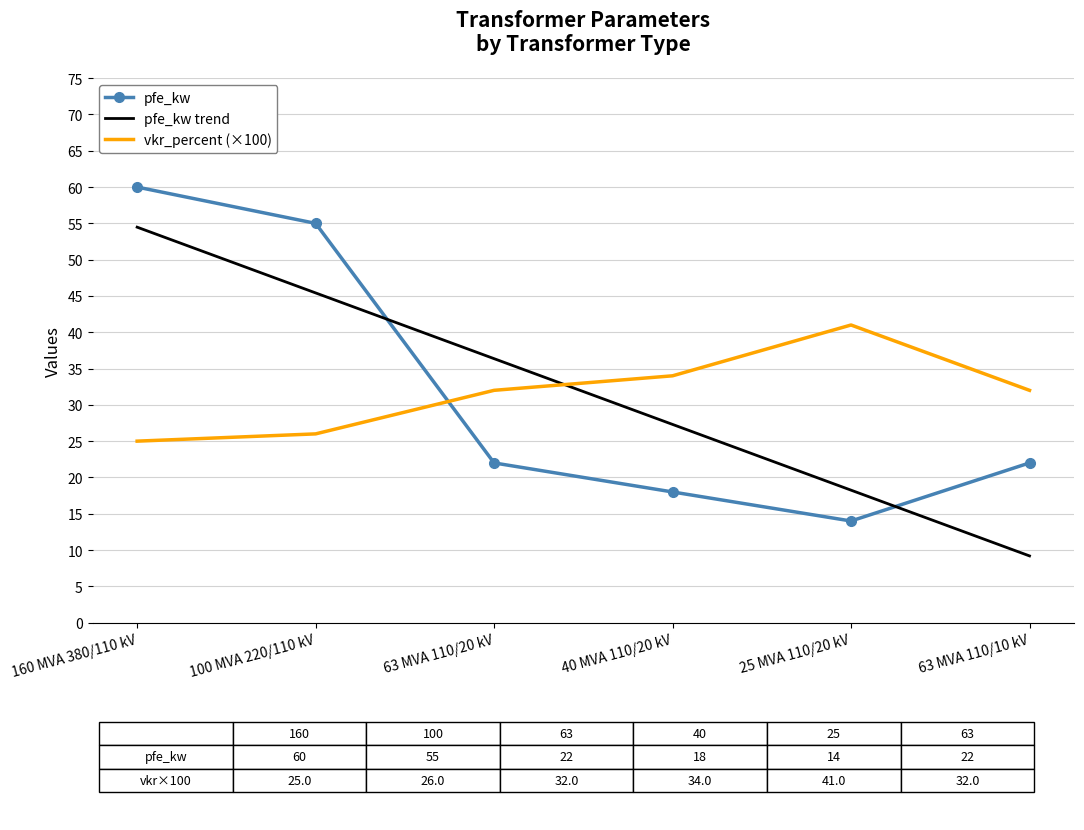

At 40 MVA 110/20 kV, list the series in order from largest to smallest.

vkr_percent (×100), pfe_kw trend, pfe_kw